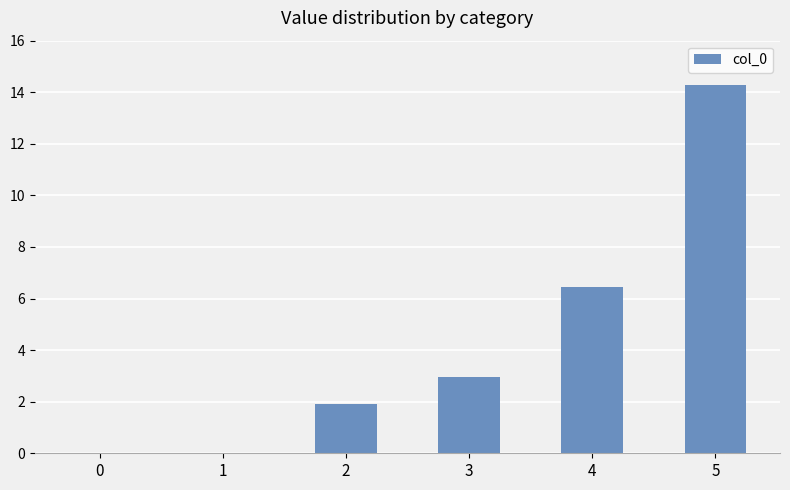

Reading right to left, list all the values displayed in this chart.

5=14.3	4=6.4	3=2.9	2=1.9	1=0.0	0=0.0